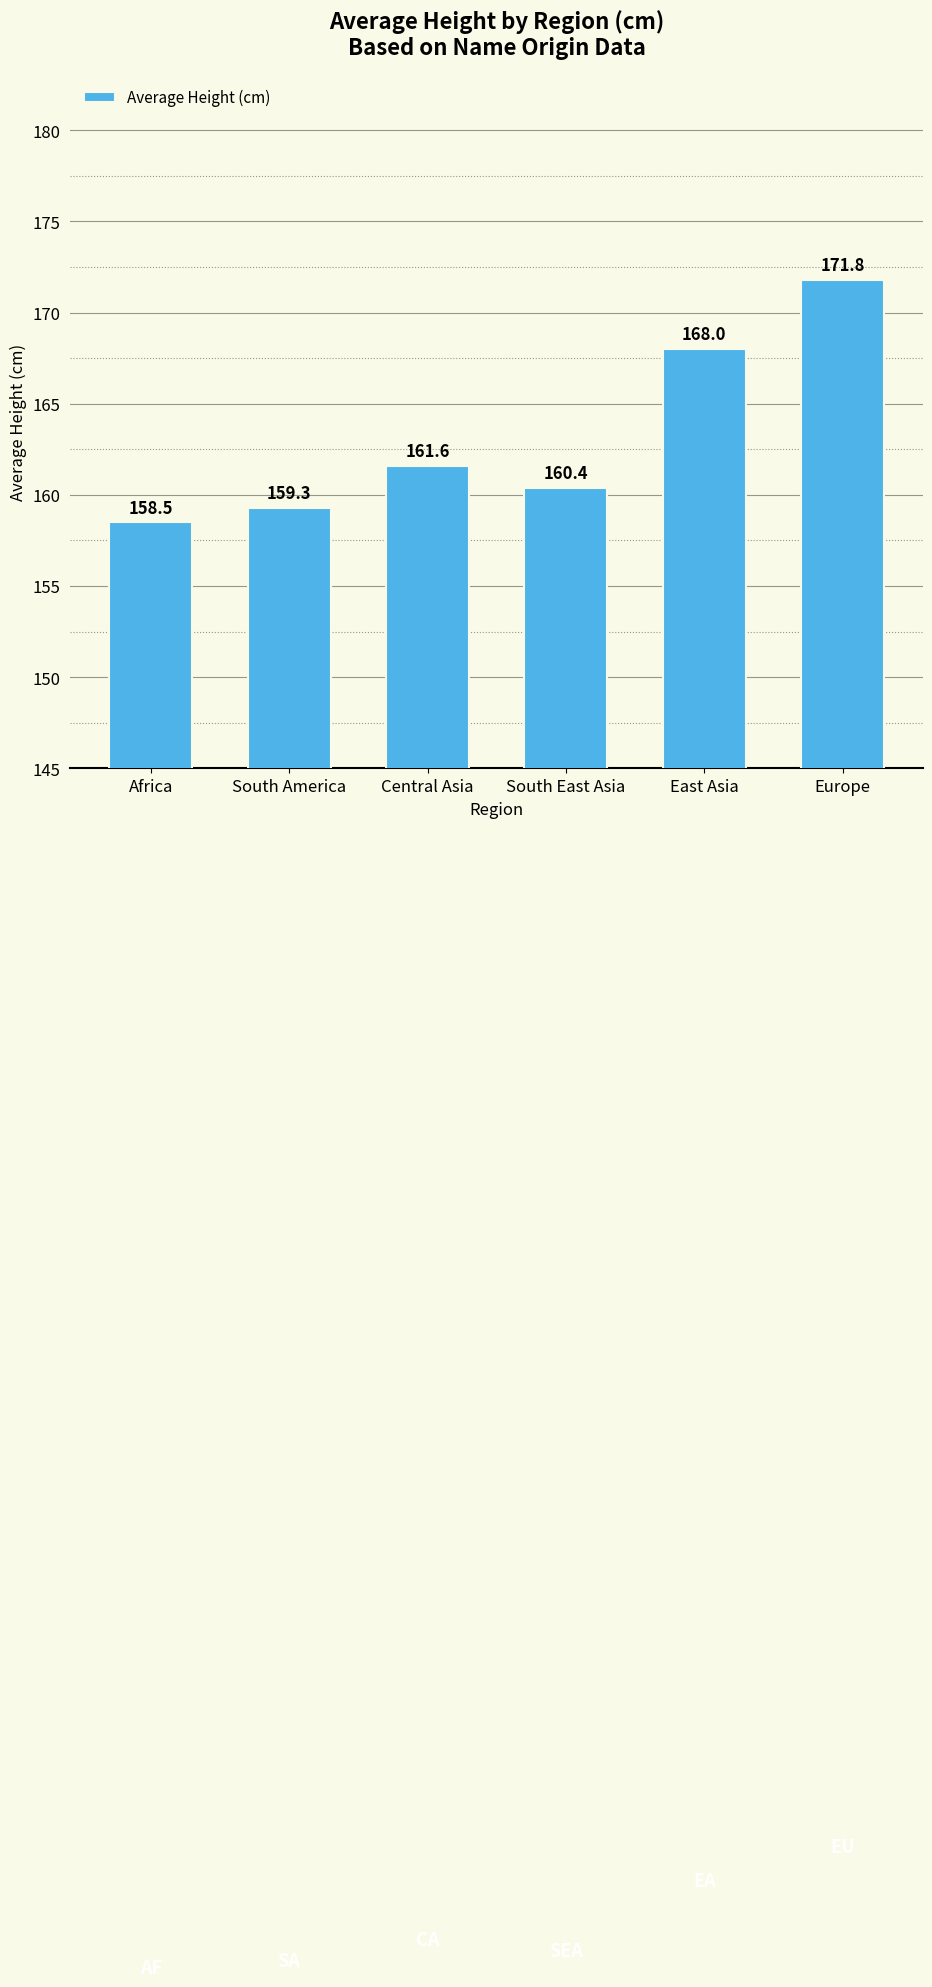

What is the sum of the values at Central Asia and South East Asia?

322.0